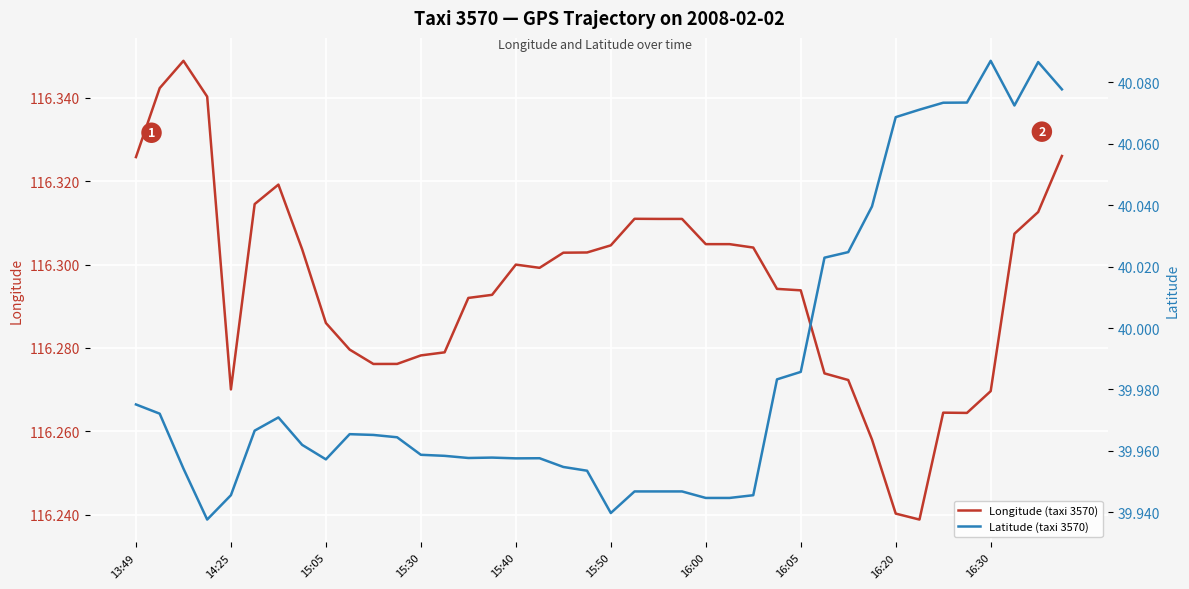

In Longitude (taxi 3570), how many points are lower than both neighbors (excluding endpoints)?

5